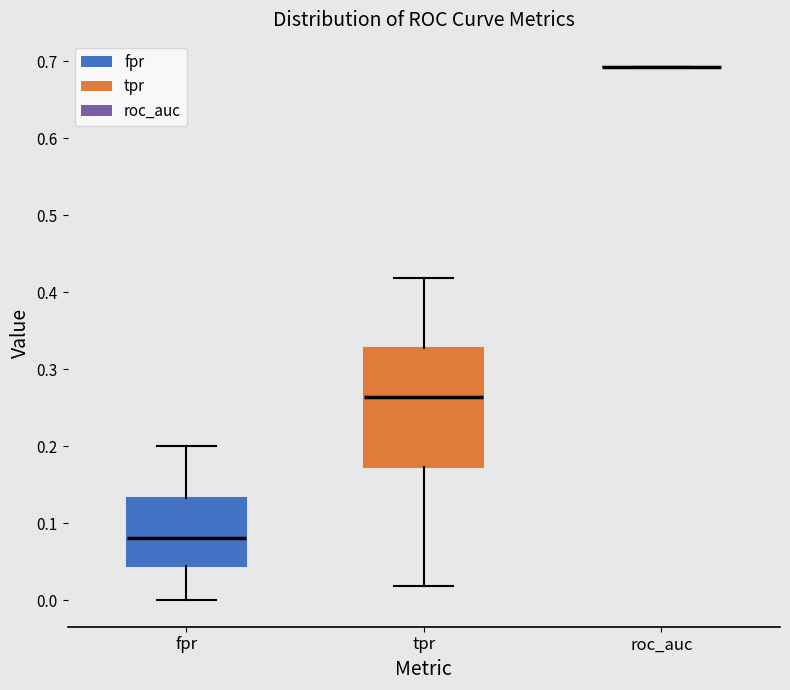

Reading left to right, transcribe this box plot: for each box, give where its median line is, the range the box spans, and where its two whiskers end, as read against the y-axis. The values are not printed on the chart, so give them approximately, as read against the axis.

fpr: median 0.08, box 0.04 to 0.13, whiskers 0.00 to 0.20
tpr: median 0.26, box 0.17 to 0.33, whiskers 0.02 to 0.42
roc_auc: box collapsed to a line at 0.69, whiskers 0.69 to 0.69